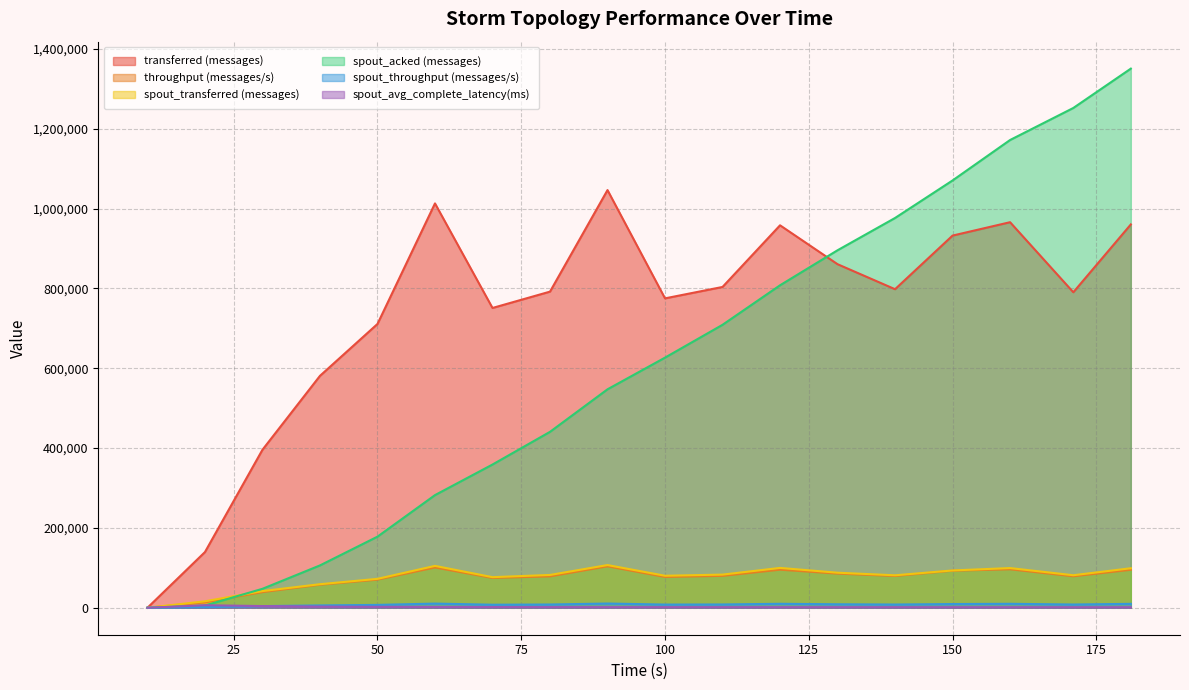

Which series has the largest total across all categories?

transferred (messages)